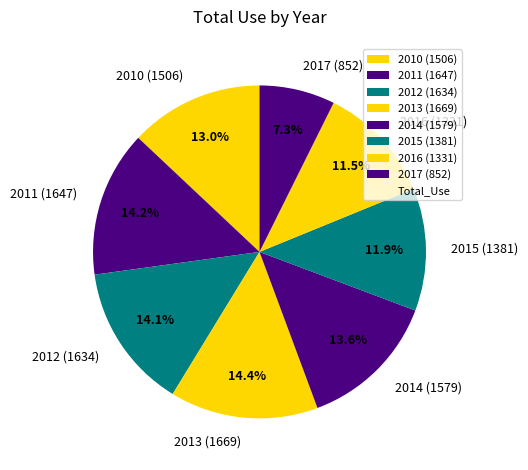

What is the ratio of the value at 2012 (1634) to the value at 2013 (1669)?

1.0